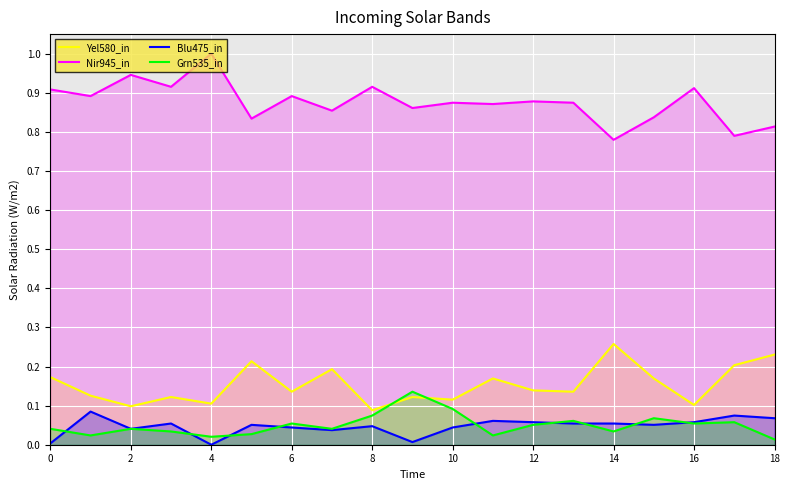

Is it true that Blu475_in equals 0.0 at 10?

False